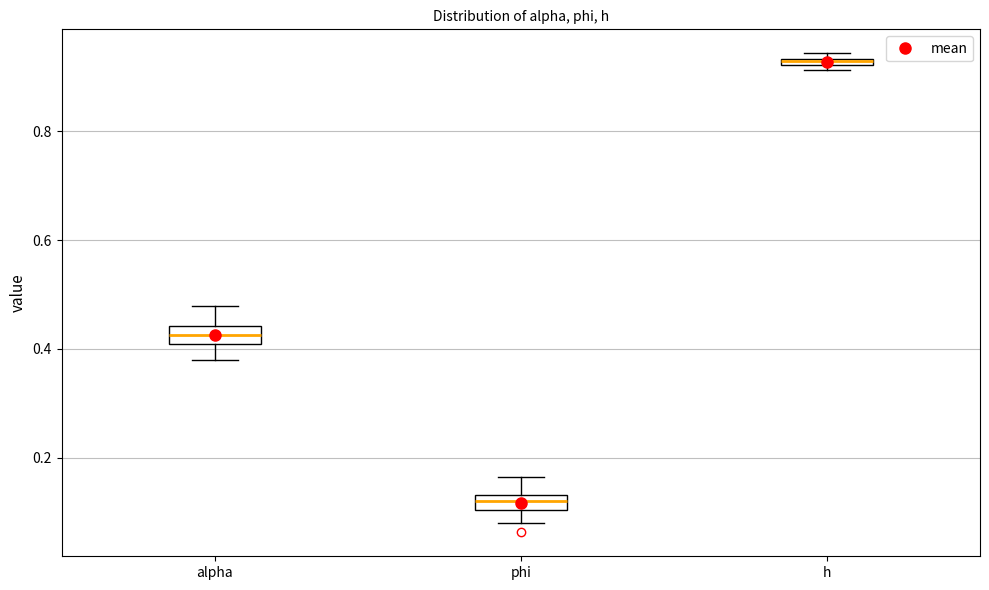

Which box's median line is the lowest?

phi